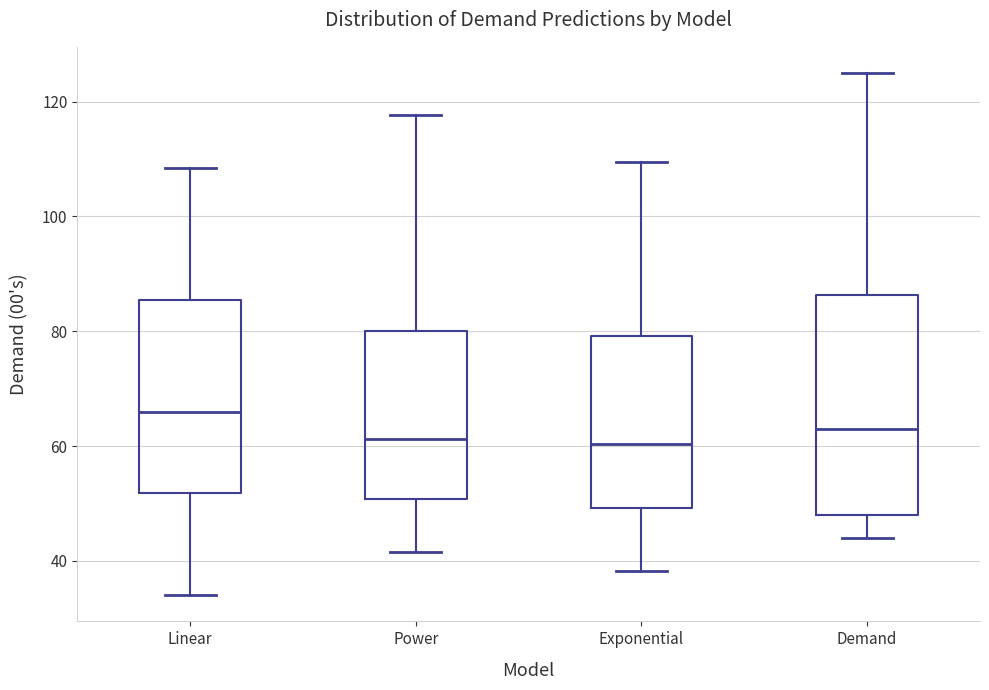

Reading left to right, read every box against the y-axis: the position of its median line, the range the box covers, and the ends of its whiskers. The values are not printed on the chart, so give them approximately, as read against the axis.

Linear: median 66, box 52 to 86, whiskers 34 to 108
Power: median 62, box 50 to 80, whiskers 42 to 118
Exponential: median 60, box 50 to 80, whiskers 38 to 110
Demand: median 64, box 48 to 86, whiskers 44 to 126